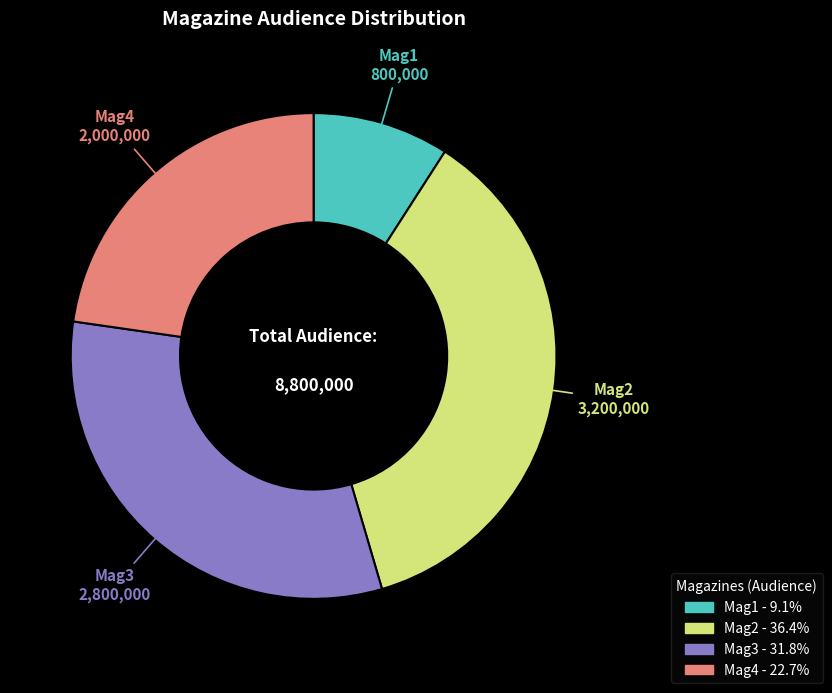

Do Mag2 and Mag4 together represent more than half of the pie?

Yes